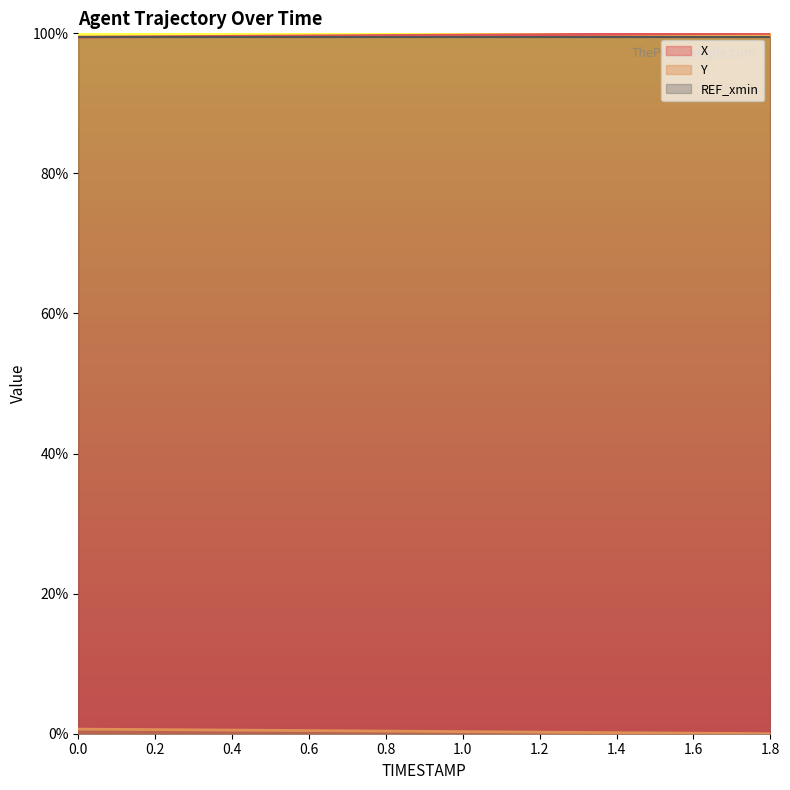

What is the label of the 11th point from the right?

0.8